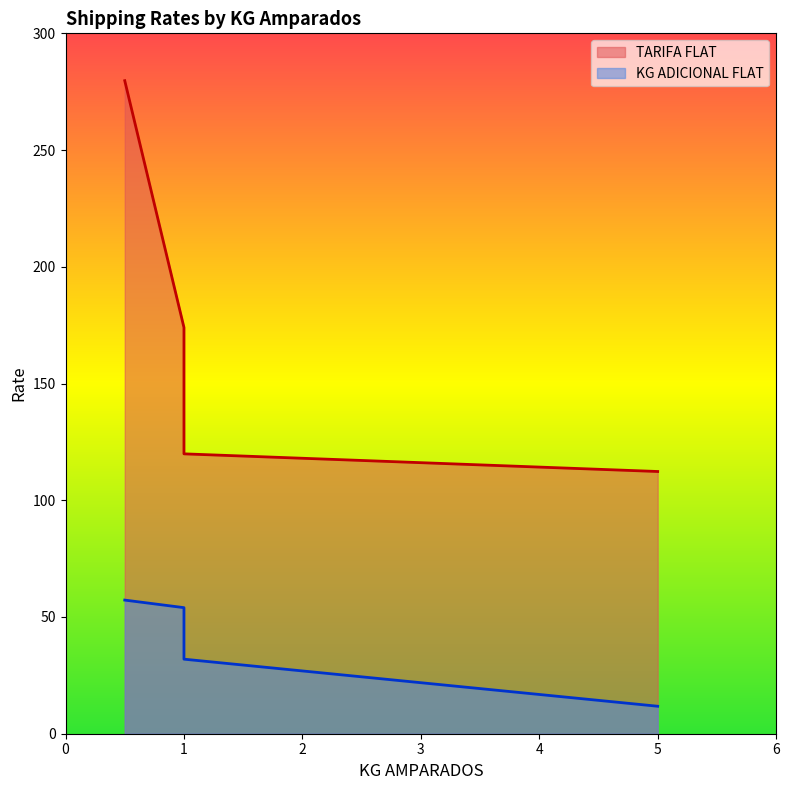

What is the minimum value for KG ADICIONAL FLAT?

11.8